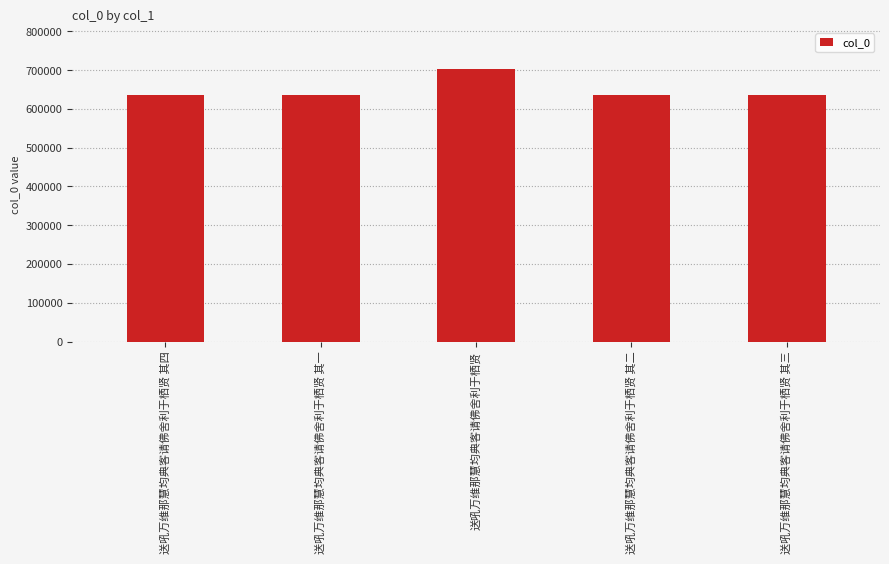

True or false: the data shows 634537 at 送吼万维那慧均典客请佛舍利于栖贤 其四.

True